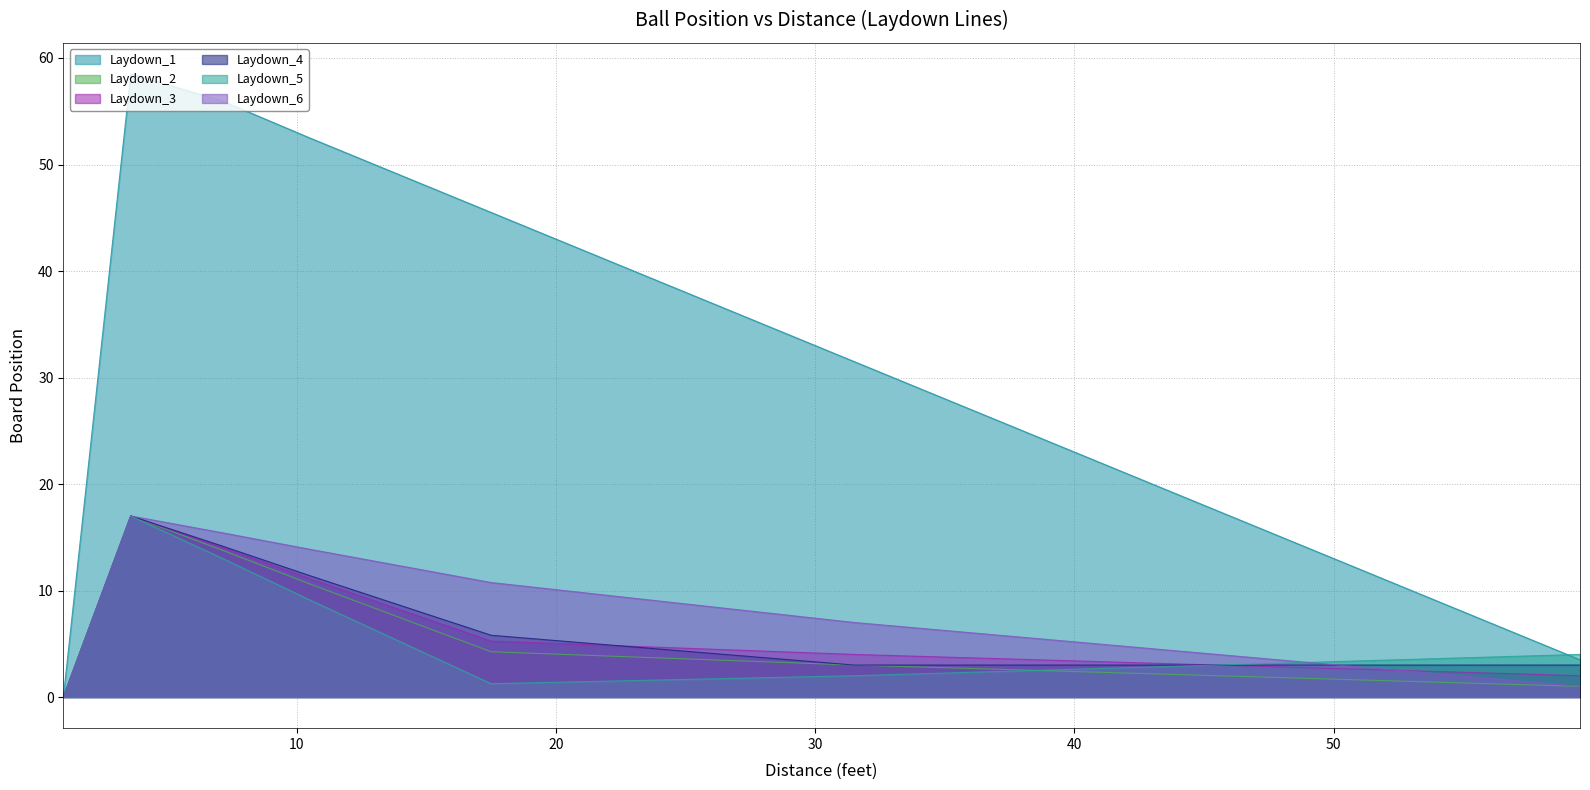

True or false: Laydown_6 and Laydown_3 intersect in this chart.

False